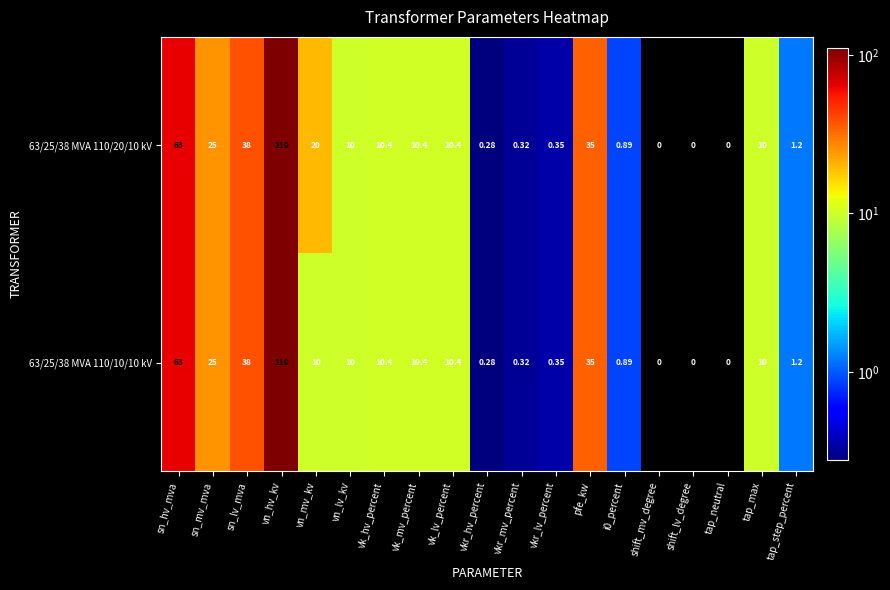

Is the value of 63/25/38 MVA 110/20/10 kV at vkr_mv_percent greater than the value of 63/25/38 MVA 110/10/10 kV at vn_mv_kv?

No